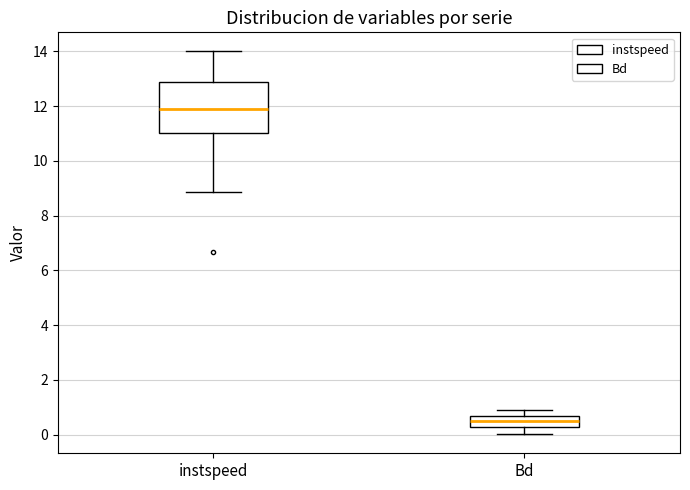

Reading left to right, transcribe this box plot: for each box, give where its median line is, the range the box spans, and where its two whiskers end, as read against the y-axis. The values are not printed on the chart, so give them approximately, as read against the axis.

instspeed: median 11.8, box 11.0 to 12.8, whiskers 8.8 to 14.0
Bd: median 0.6 (inside the box), box 0.2 to 0.6, whiskers 0.0 to 0.8